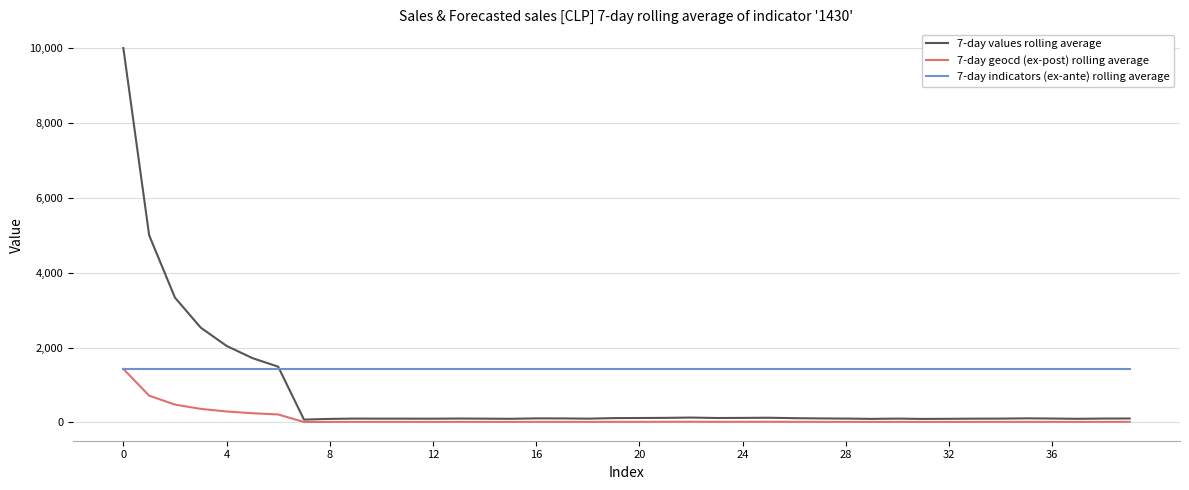

Which series has the largest total across all categories?

7-day indicators (ex-ante) rolling average